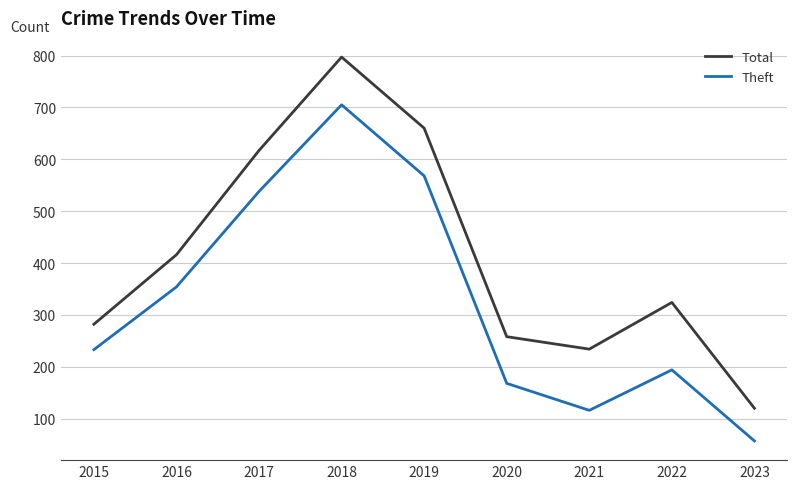

At which category is the sum across all series the highest?

2018